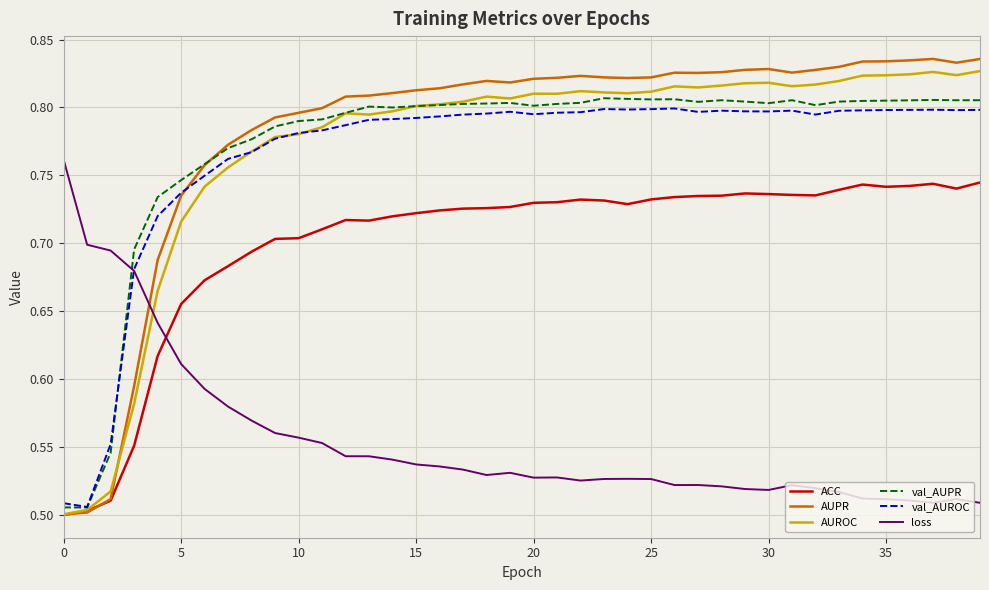

Which series has the widest spread of values?

AUPR